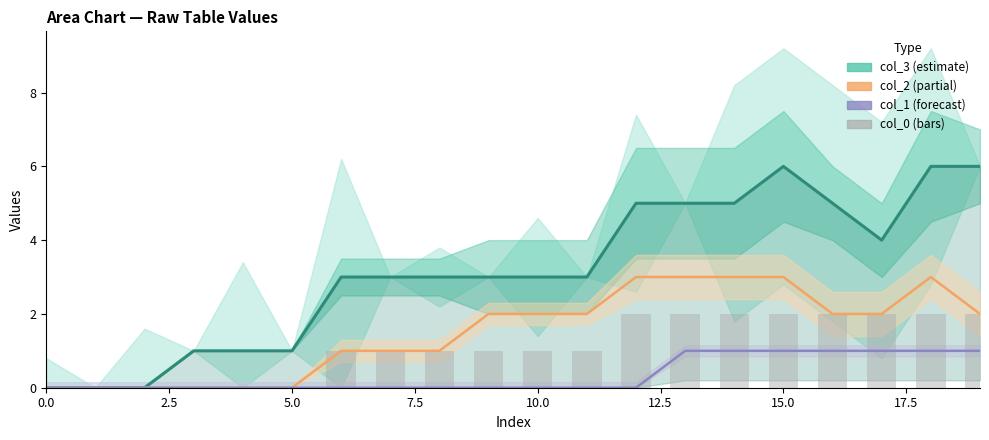

Which series changed the most between 5.0 and 15?

col_3 (estimate)